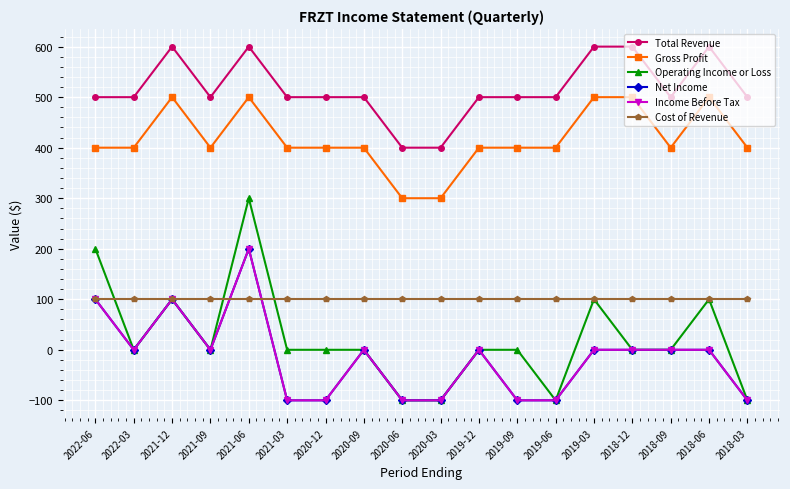

What is the total value across all series at 2018-06?

1300